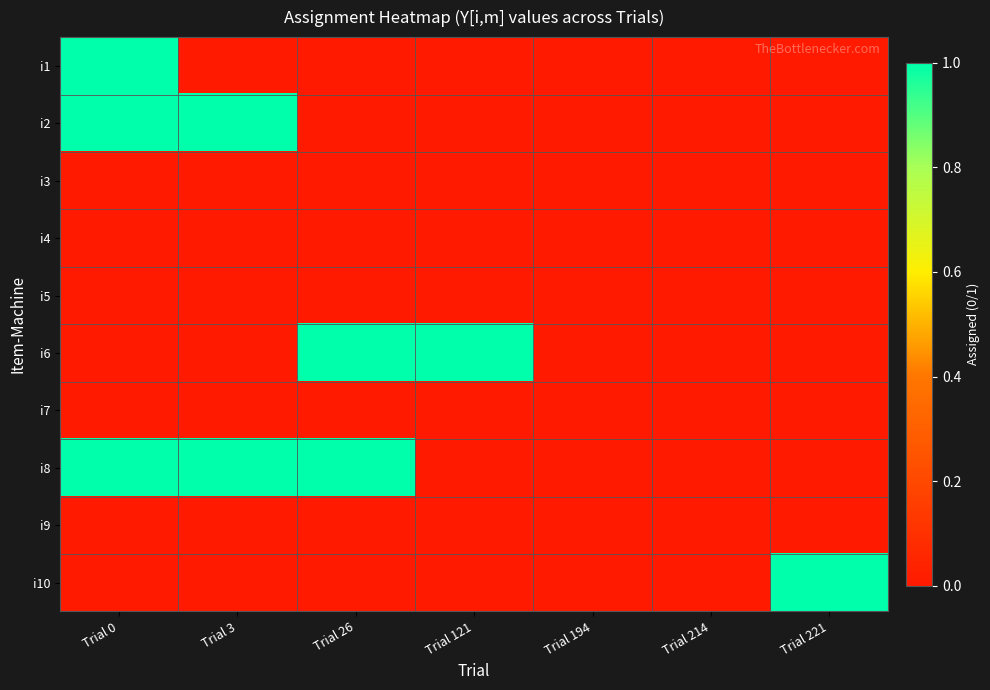

Which series has the largest total across all categories?

i8